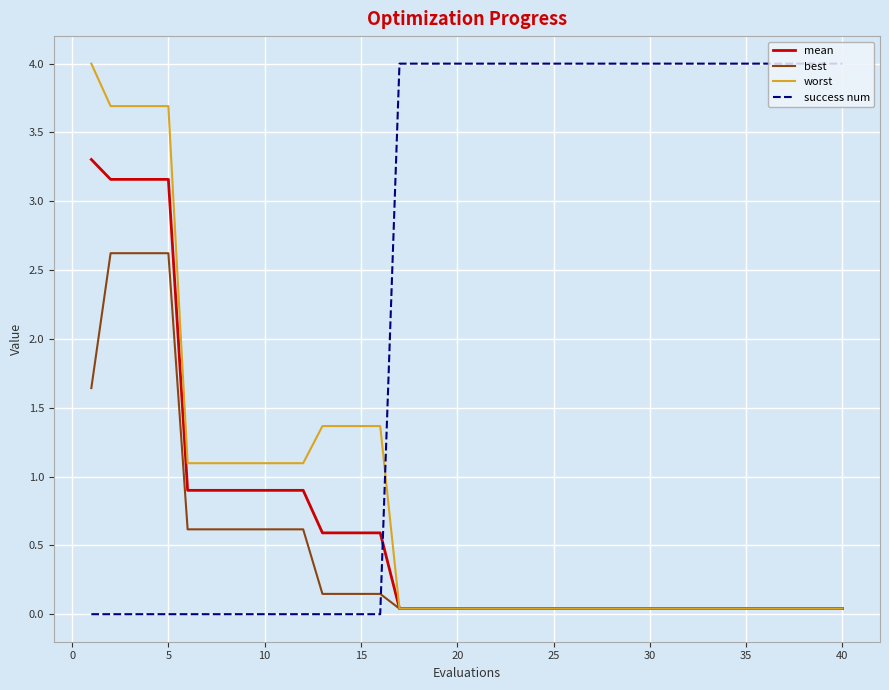

What are all the series names shown in the legend?

mean, best, worst, success num